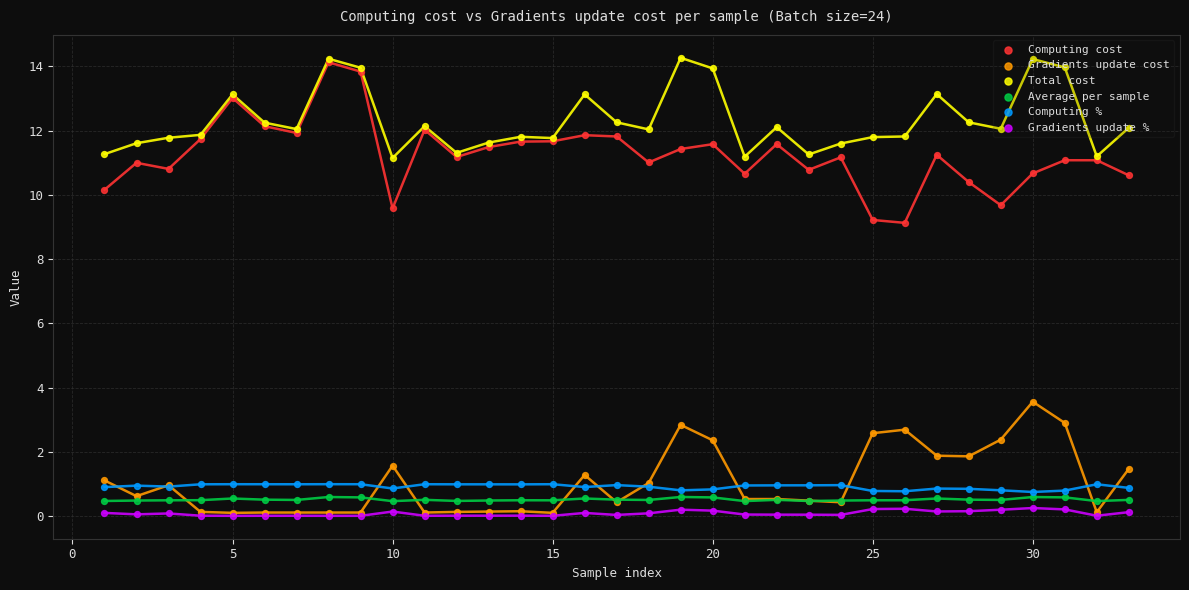

What are all the series names shown in the legend?

Computing cost, Gradients update cost, Total cost, Average per sample, Computing %, Gradients update %